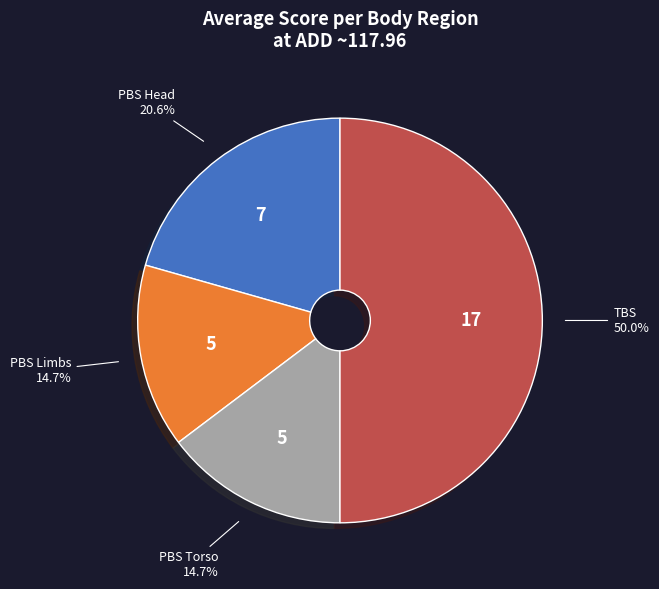

How many segments does this pie chart have?

4